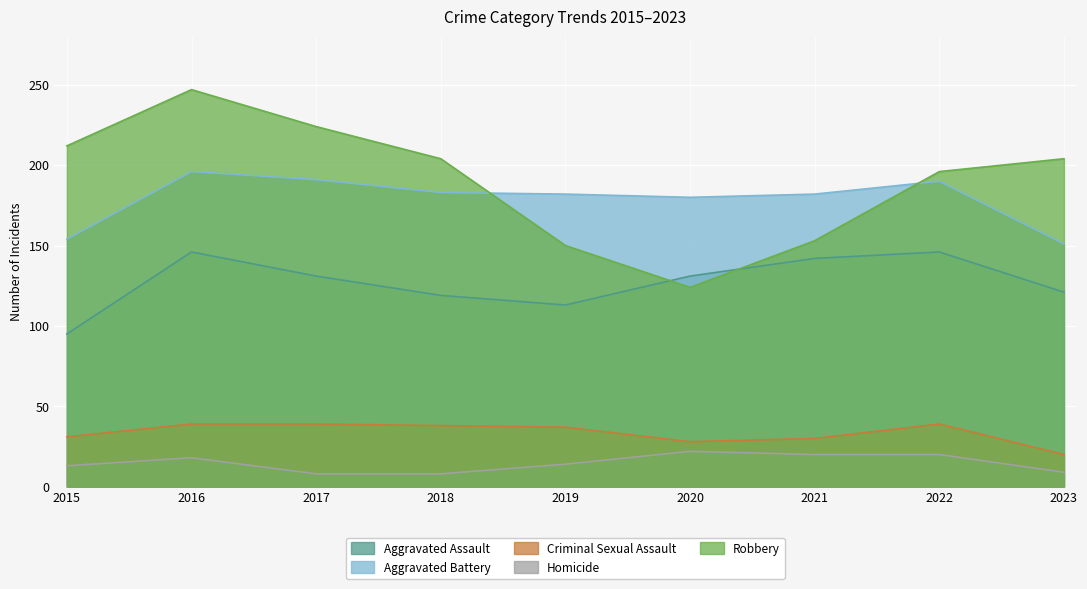

At which category does Aggravated Assault reach its first local peak?

2016